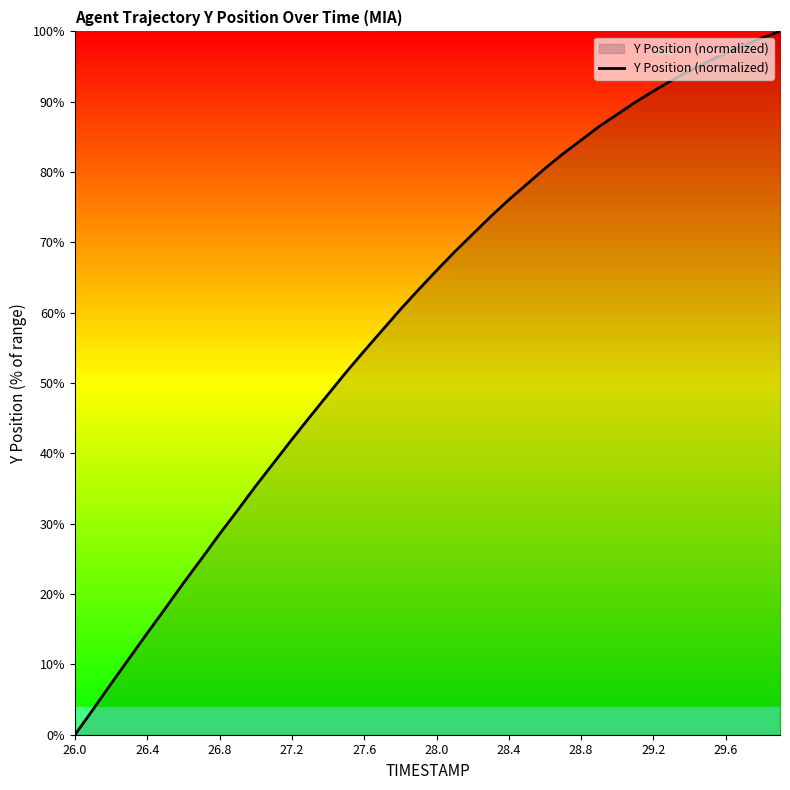

What is the greatest value displayed?

100.0